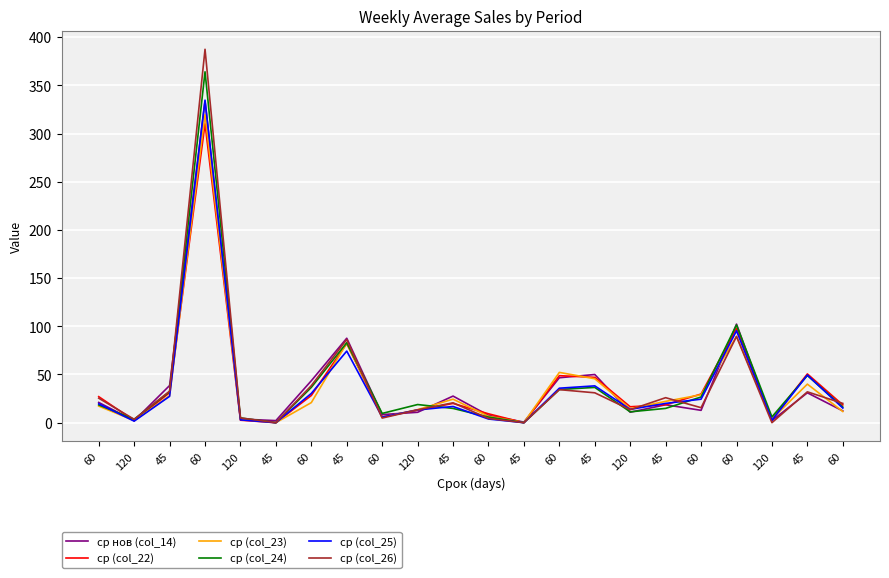

How many categories are shown in the chart?

22